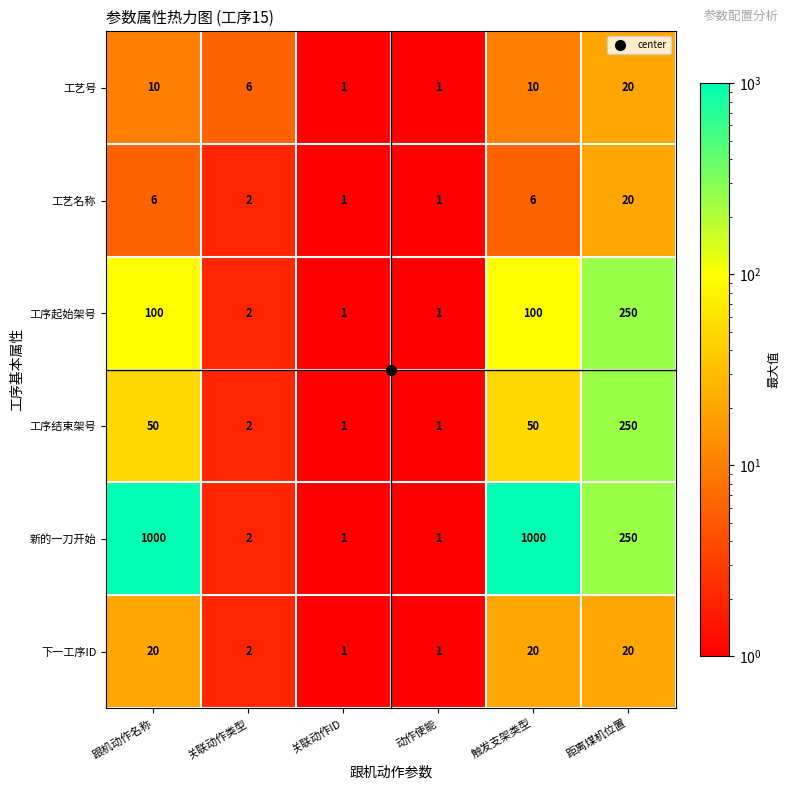

What is the sum of all 工序起始架号 values?

454